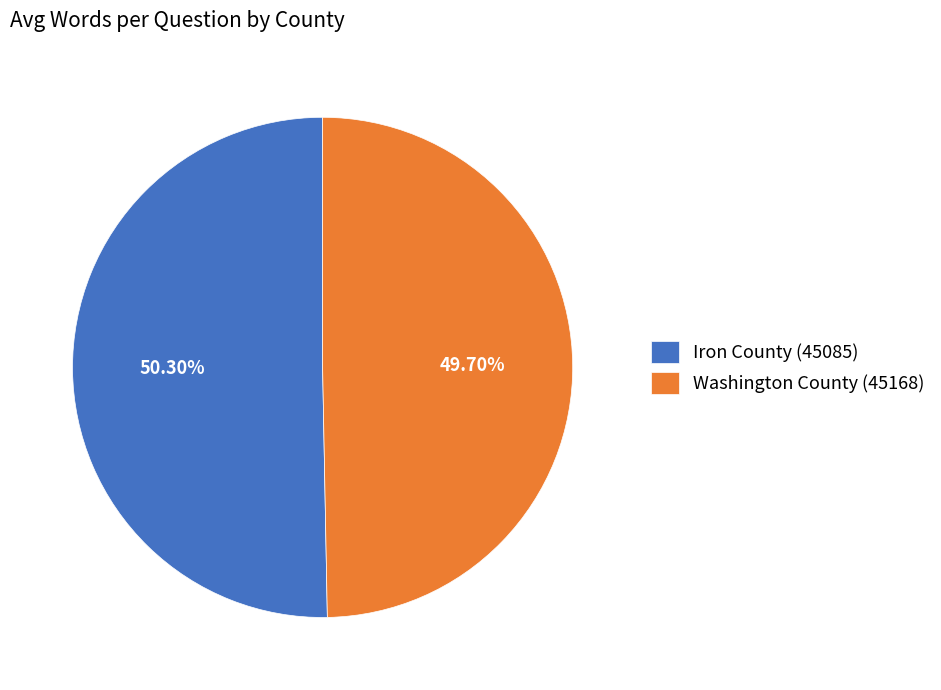

Is there a majority slice in this chart?

Yes